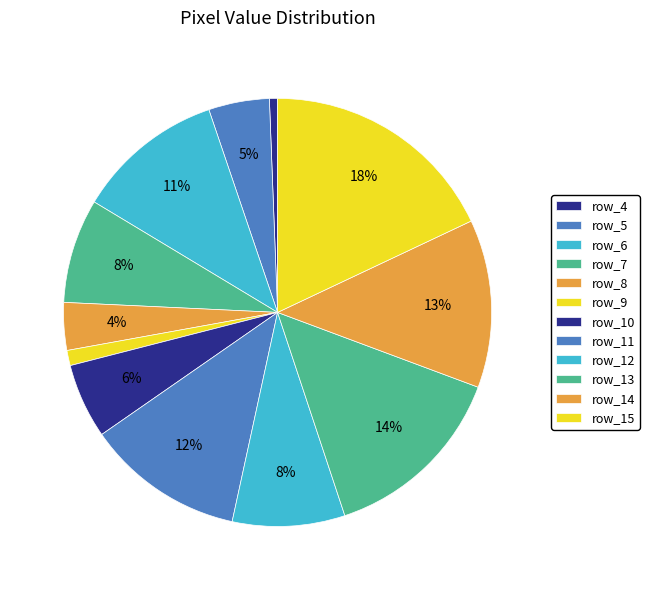

Count the number of slices in the pie.

12